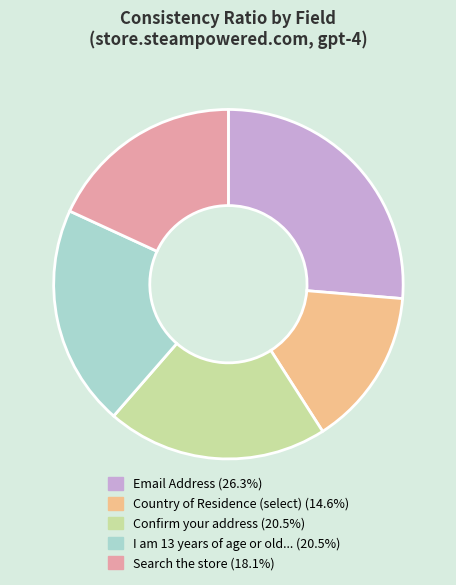

Is there any slice that represents more than half of the pie?

No